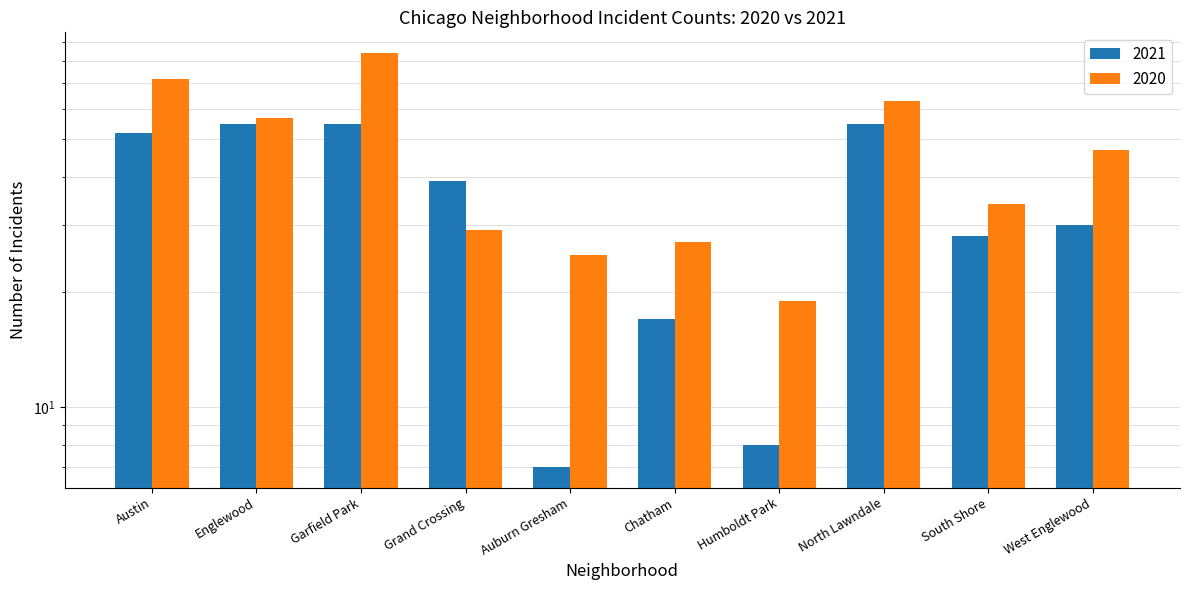

At which category is the sum across all series the highest?

Garfield Park